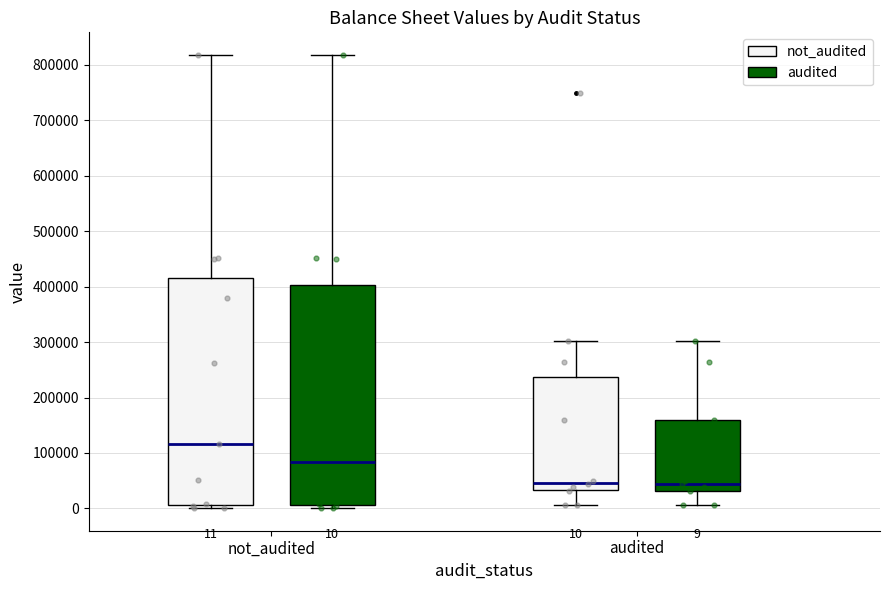

Which box has the highest median line?

not_audited (not_audited)